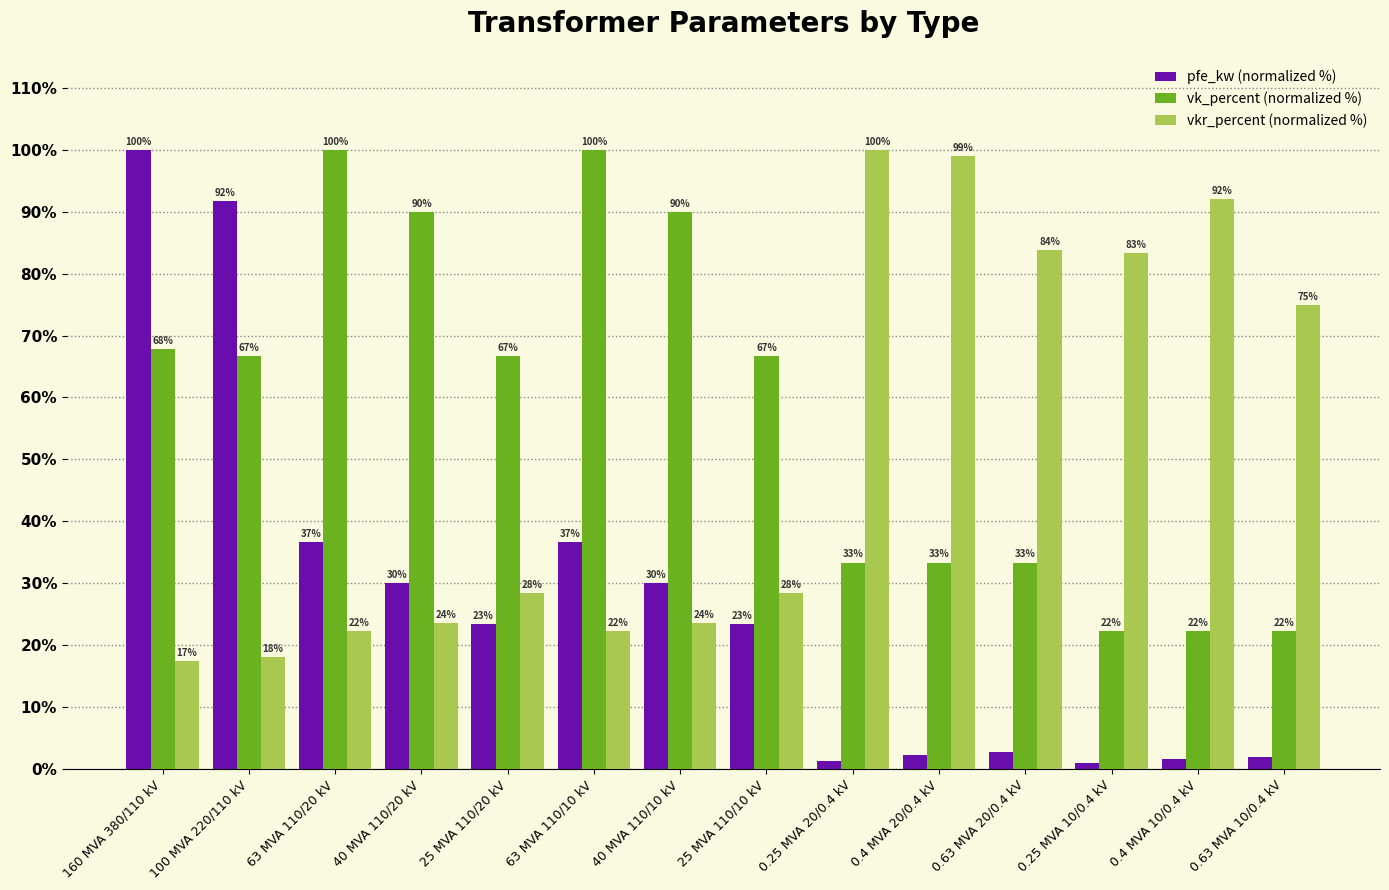

What is the greatest value displayed?

100.0